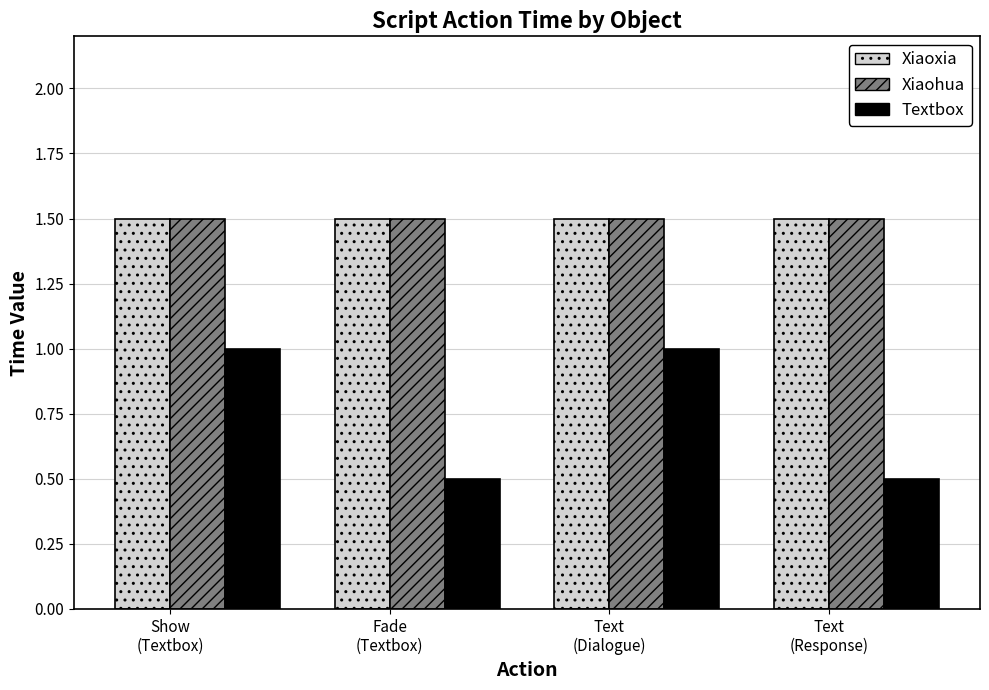

Between Show
(Textbox) and Fade
(Textbox), which series saw the biggest shift?

Textbox